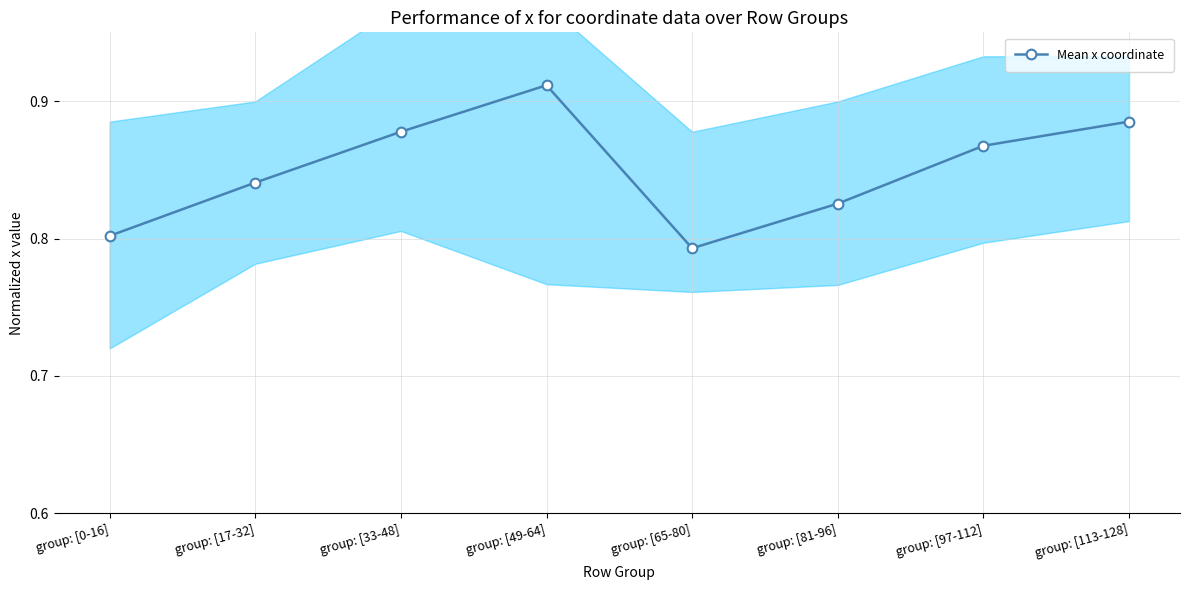

Is it true that the value at group: [65-80] is 0.3?

False